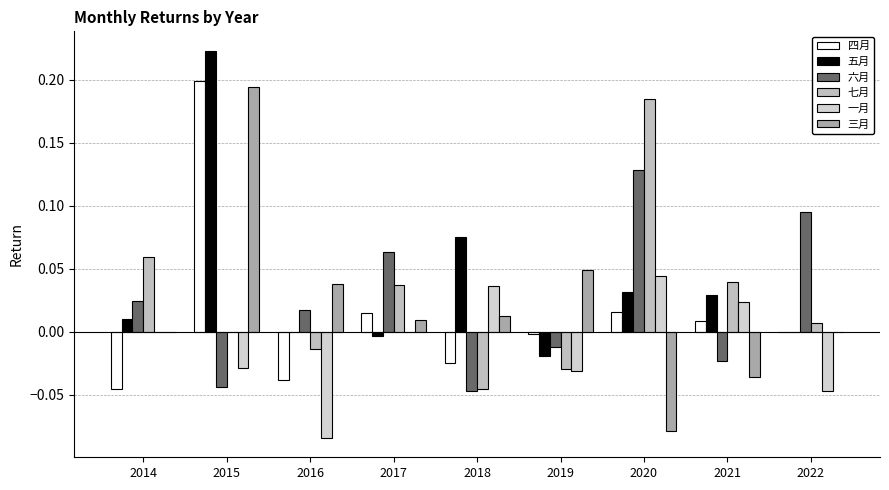

Which series has the widest spread of values?

三月